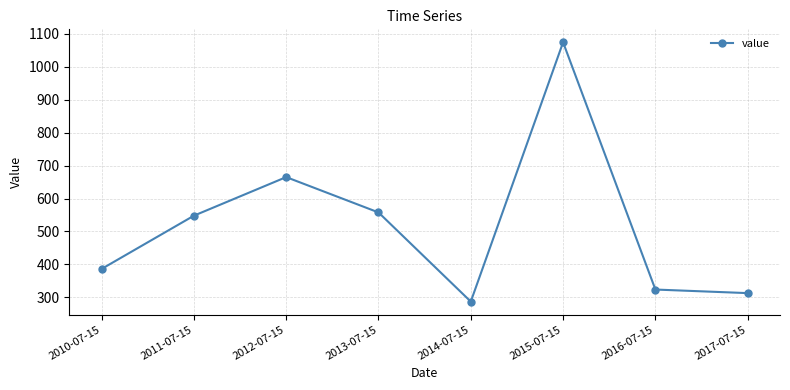

List the labels in order of value, largest first.

2015-07-15, 2012-07-15, 2013-07-15, 2011-07-15, 2010-07-15, 2016-07-15, 2017-07-15, 2014-07-15